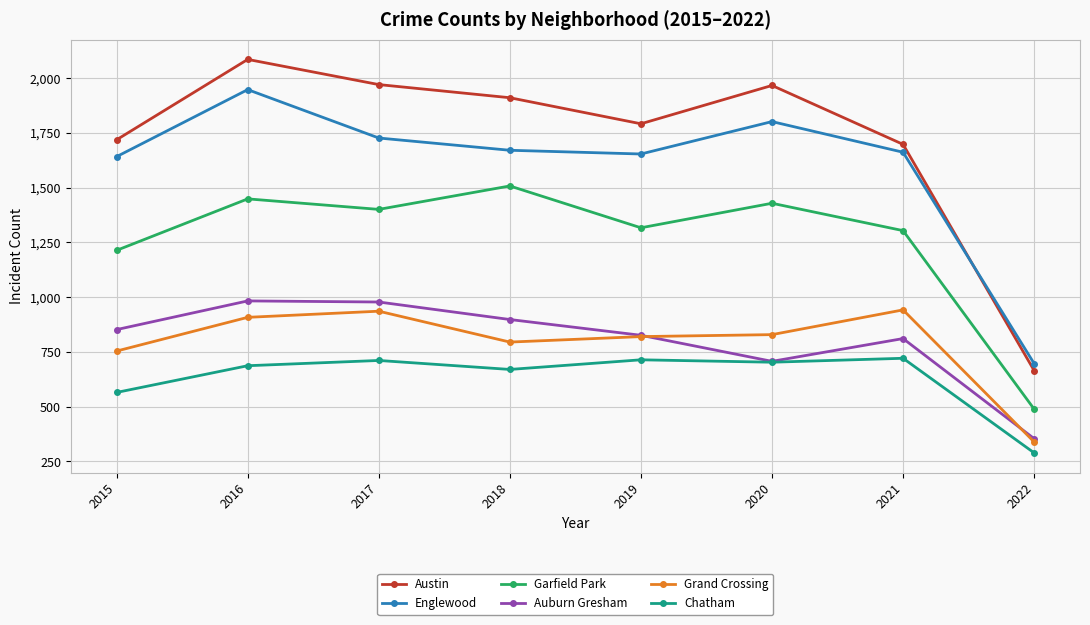

Is the value of Chatham at 2020 greater than the value of Garfield Park at 2020?

No